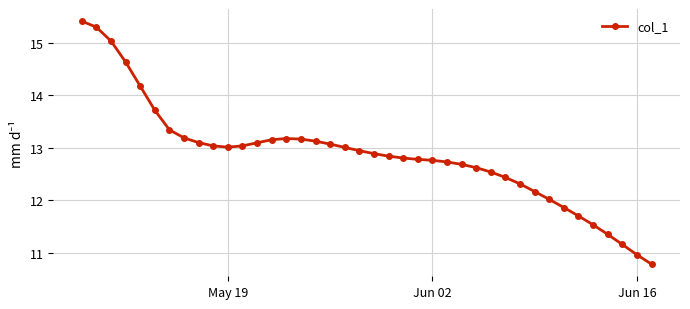

What is the sum of all values?

514.7